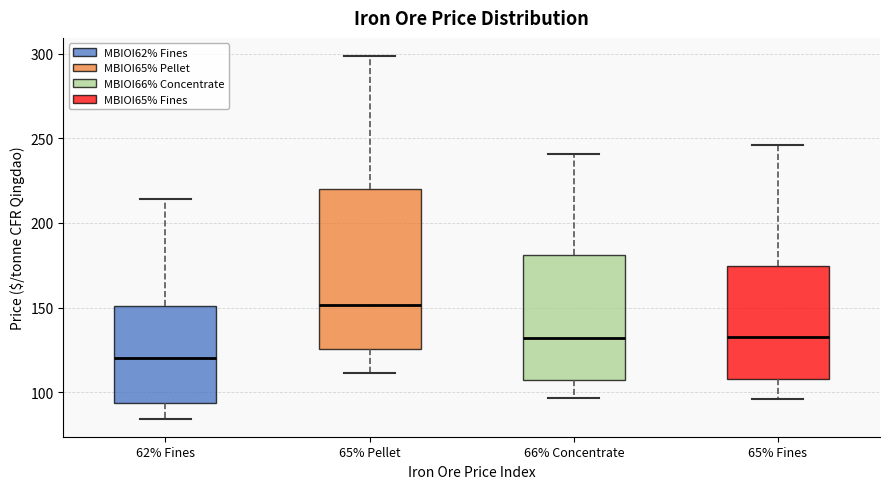

Where does the median line of the box for 62% Fines sit on the y-axis? The values are not printed on the chart, so give them approximately, as read against the axis.

120